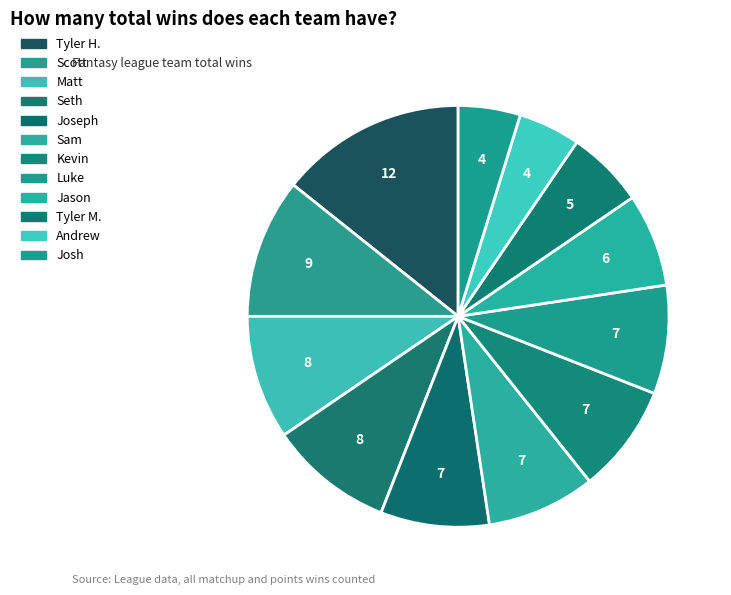

To the nearest percent, what is the combined percentage of Scott and Tyler M.?

17%